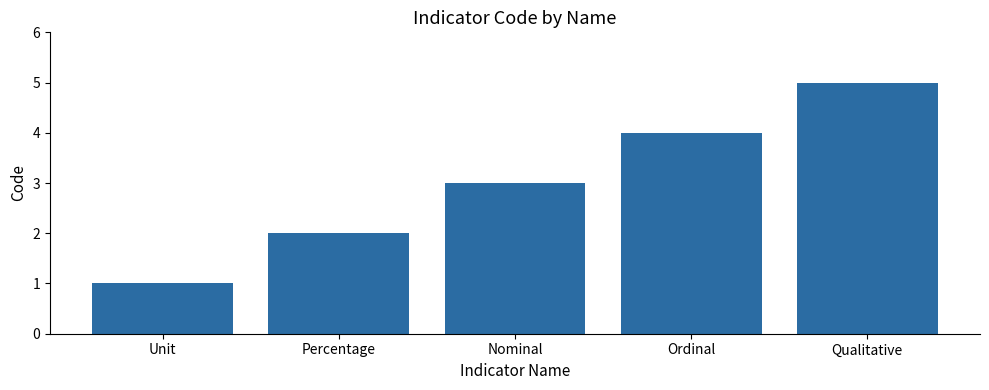

Rank the categories by value from lowest to highest.

Unit, Percentage, Nominal, Ordinal, Qualitative